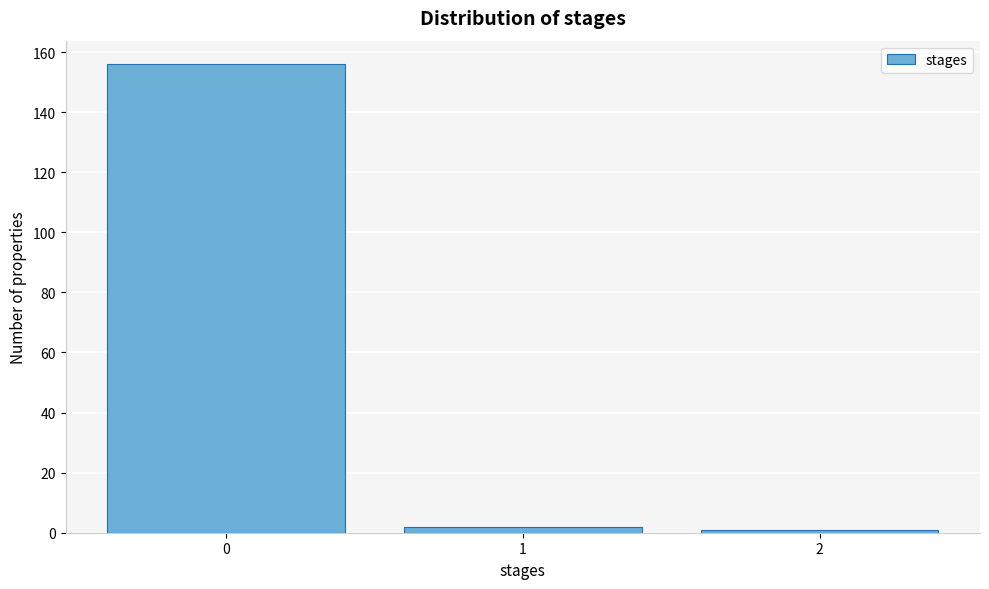

Reading left to right, what are all the values shown in this chart?

0=156	1=2	2=1